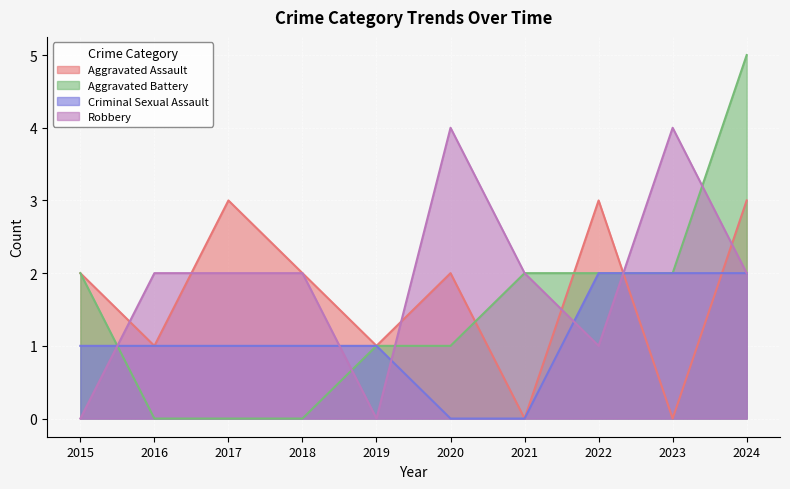

Between 2019 and 2022, which series saw the biggest shift?

Aggravated Assault